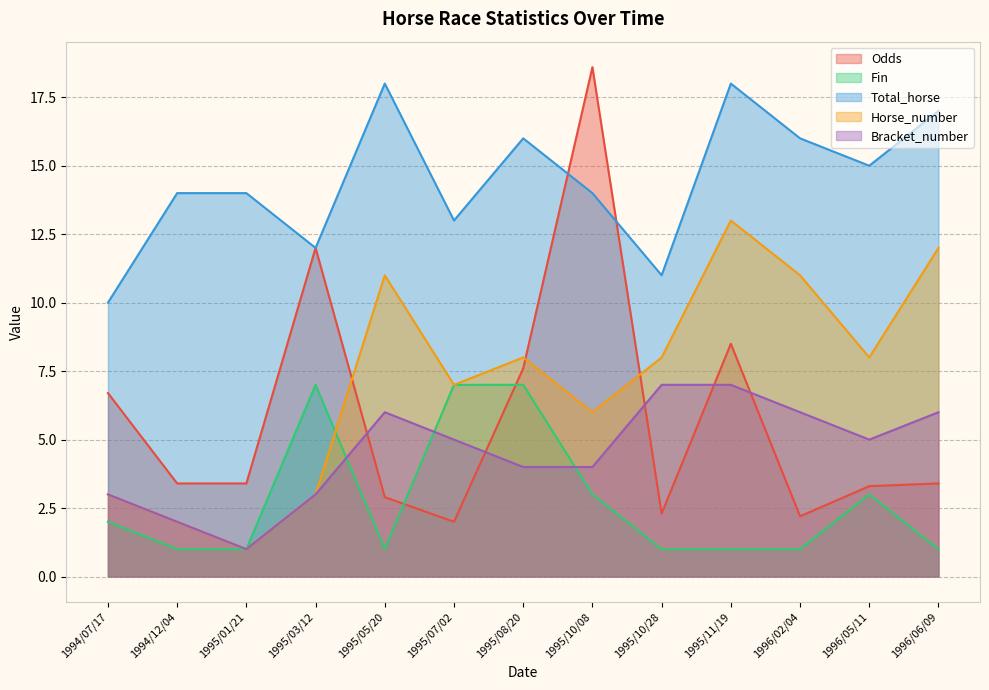

At which category does Bracket_number reach its first local peak?

1995/05/20